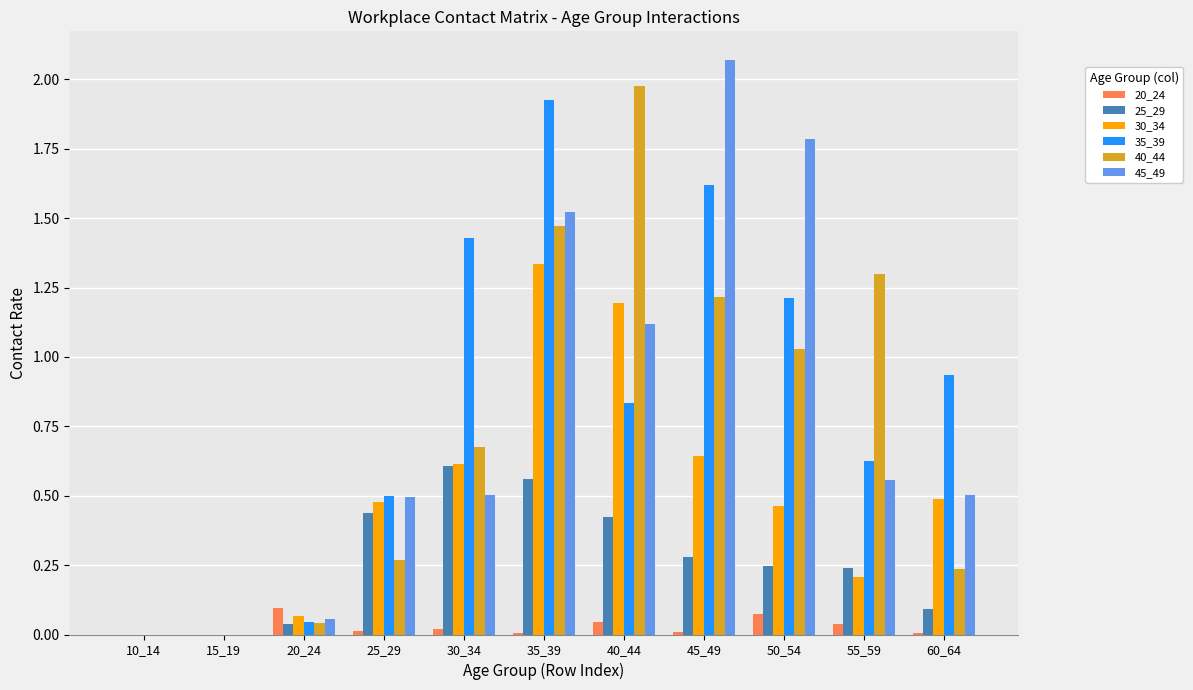

True or false: 45_49 has a value of 0.0 at 15_19.

True